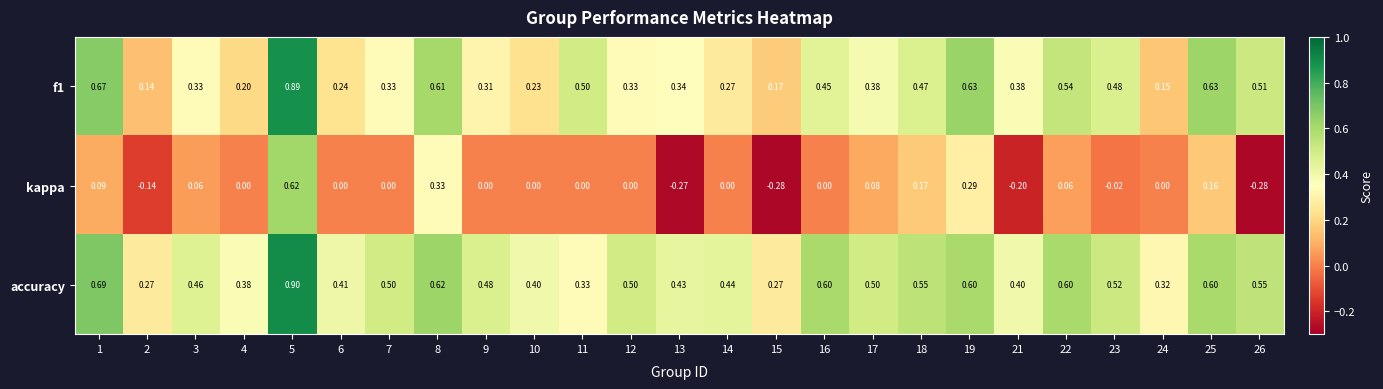

Rank the series at 3 from lowest to highest value.

kappa, f1, accuracy